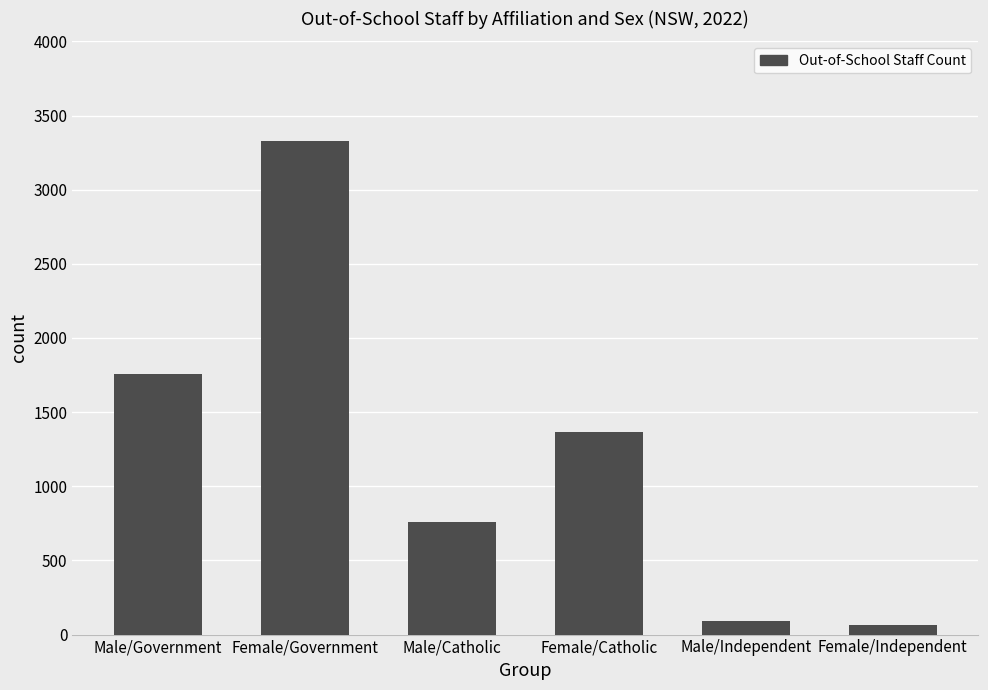

What is the value of the 5th bar from the left?

90